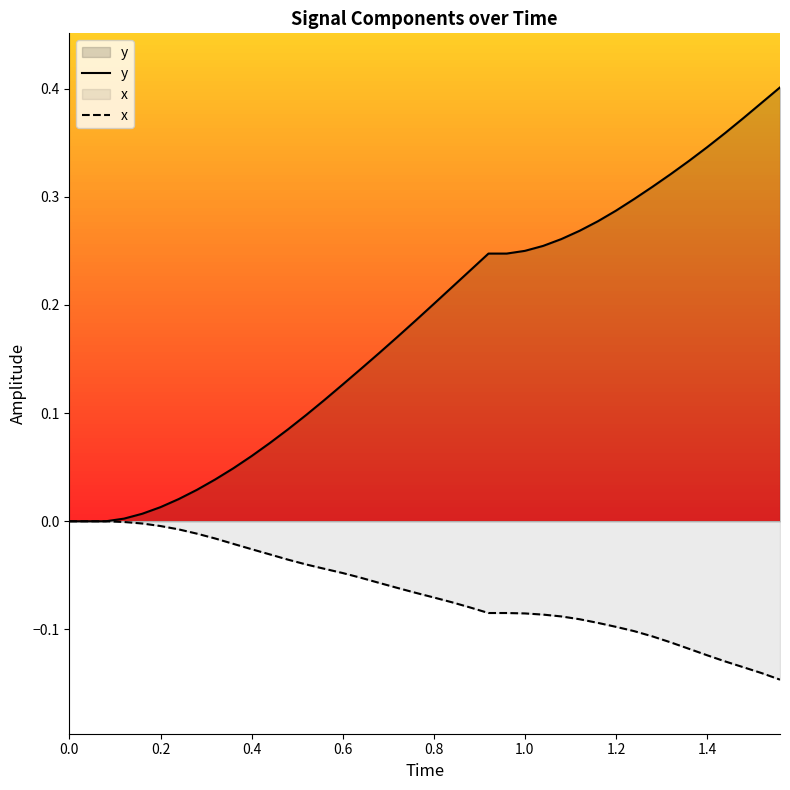

List the series in order of their overall mean, lowest first.

x, y